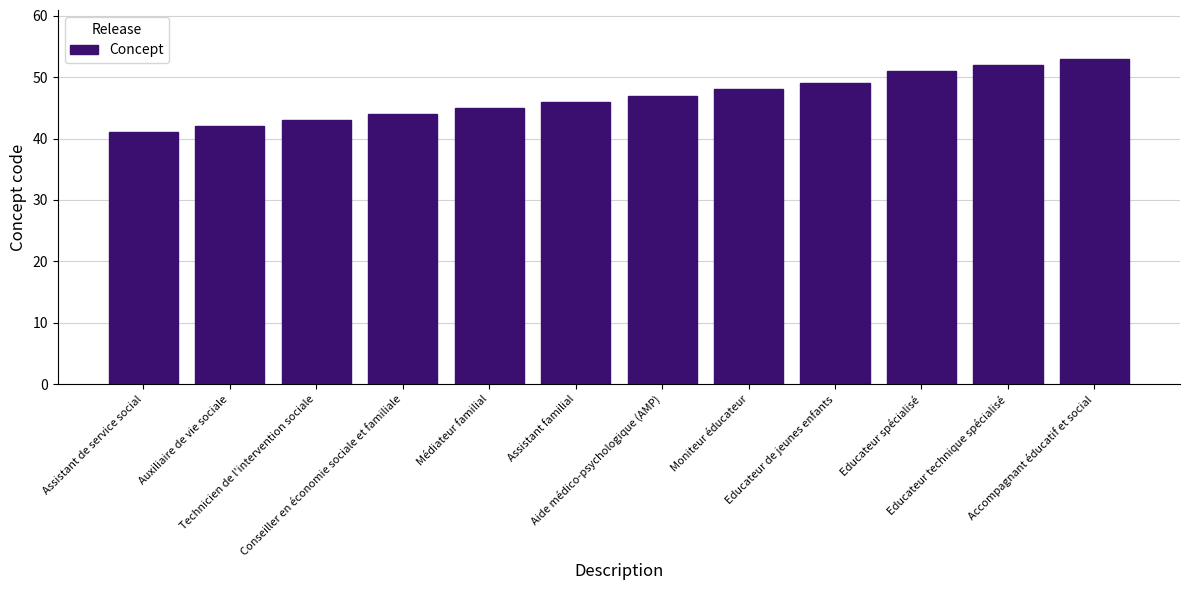

What is the sum of all values?

561